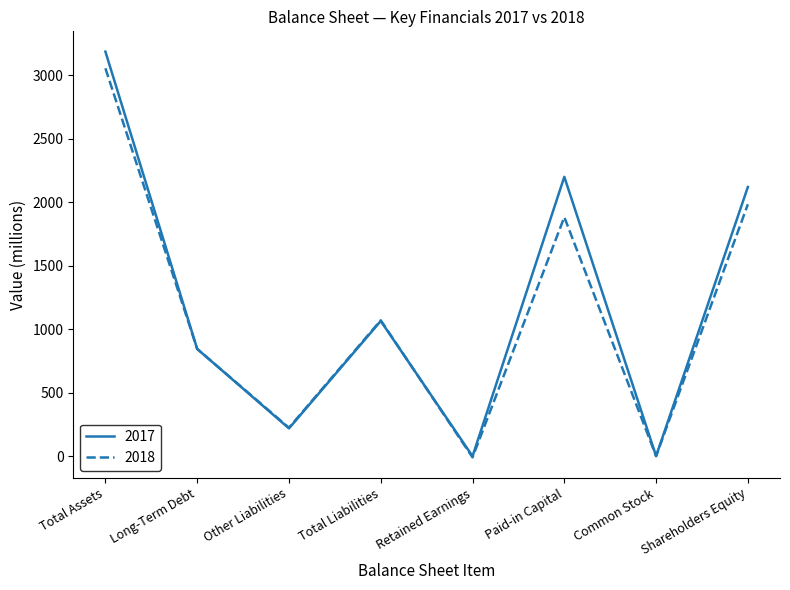

Read the 2017 value at Paid-in Capital.

2199